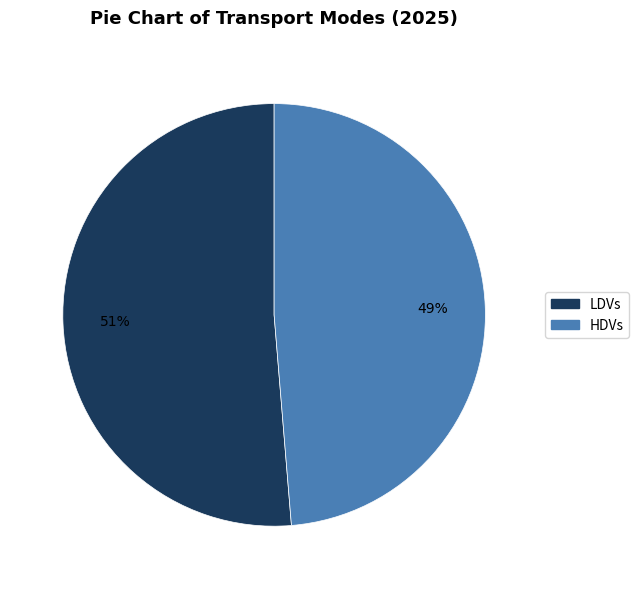

What is the majority slice?

LDVs